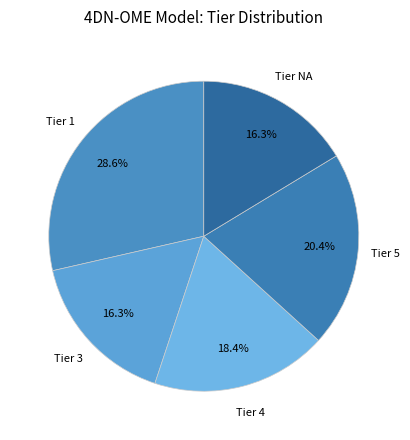

Does Tier 1 represent more than half of the total?

No